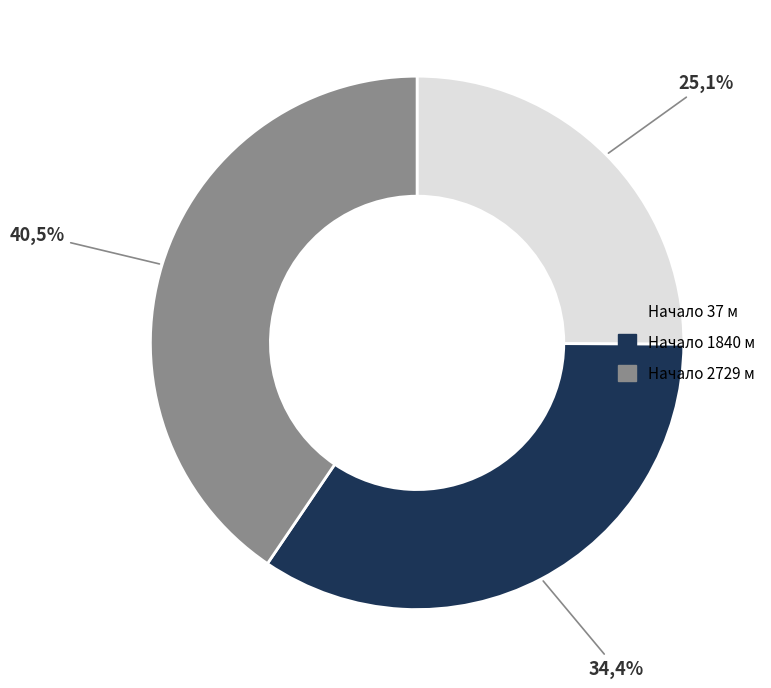

Count the number of slices in the pie.

3